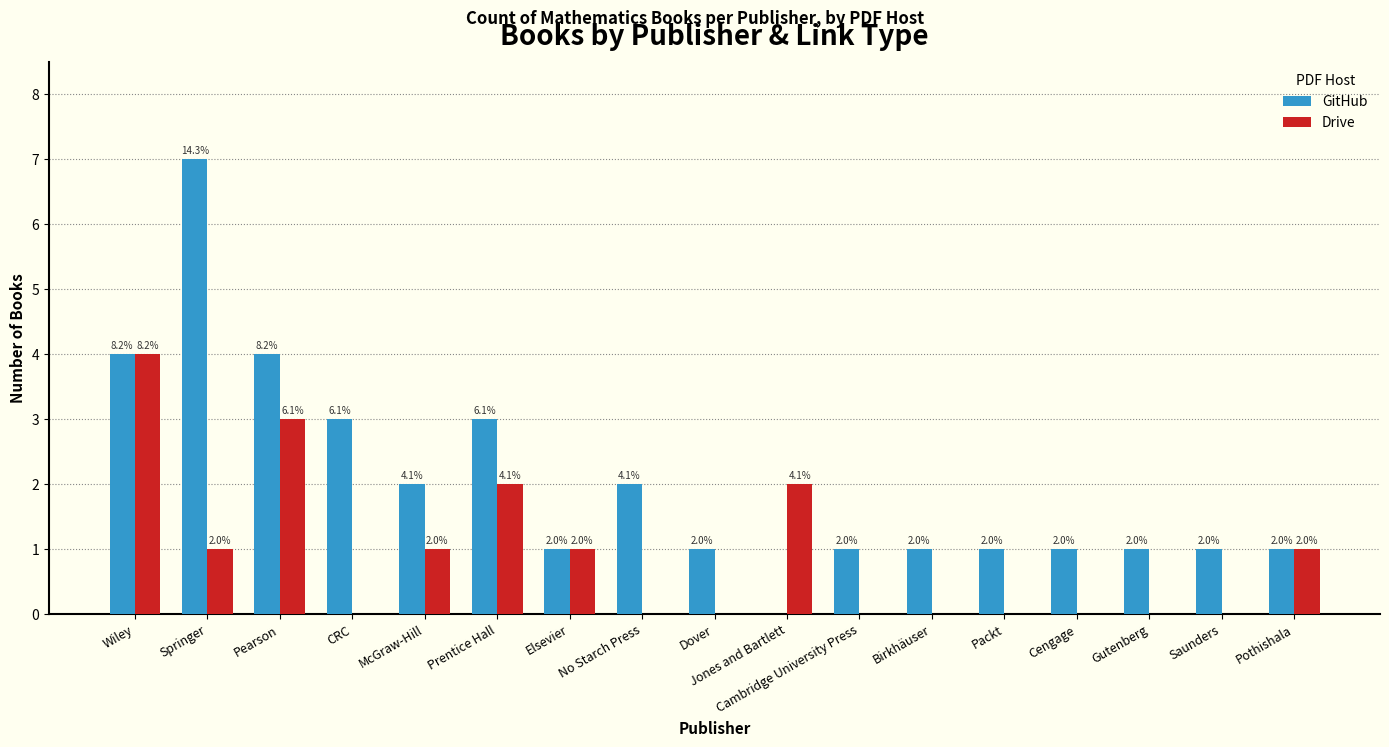

Which category has the highest value in the Drive series?

Wiley